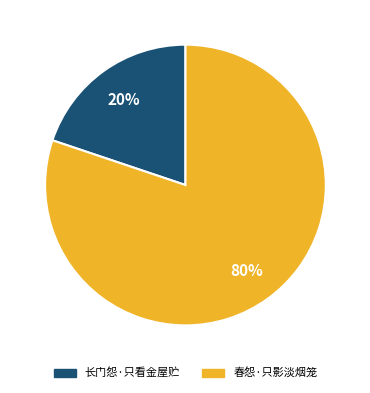

Do 春怨·只影淡烟笼 and 长门怨·只看金屋贮 together represent more than half of the pie?

Yes